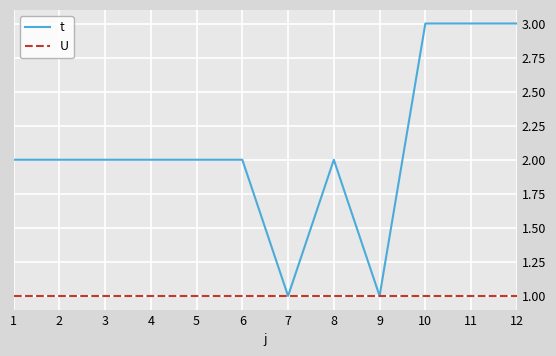

Which series has the largest total across all categories?

t